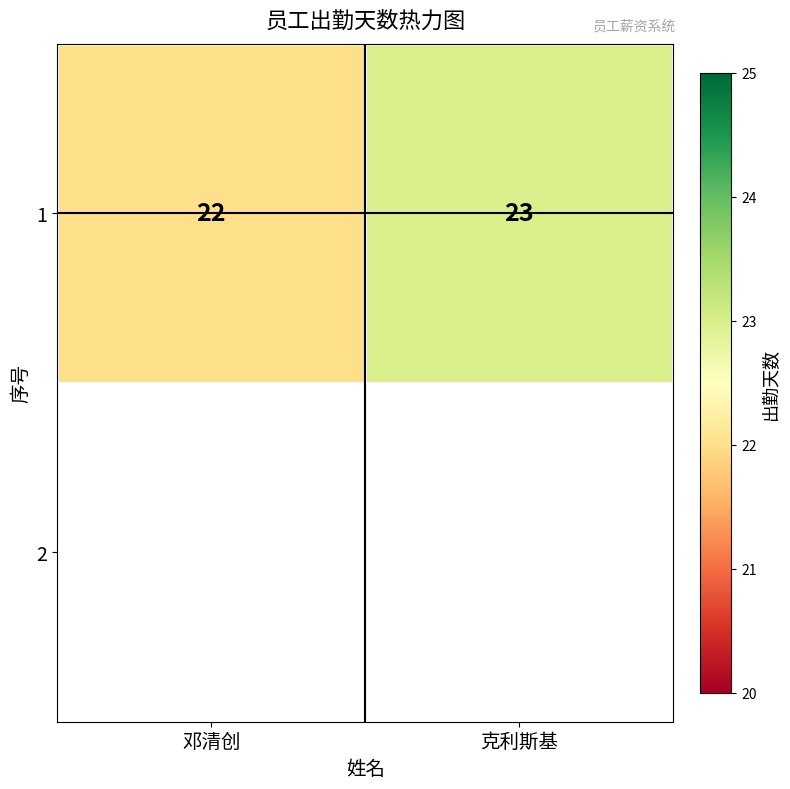

Count the values in the range 22 to 23.

2